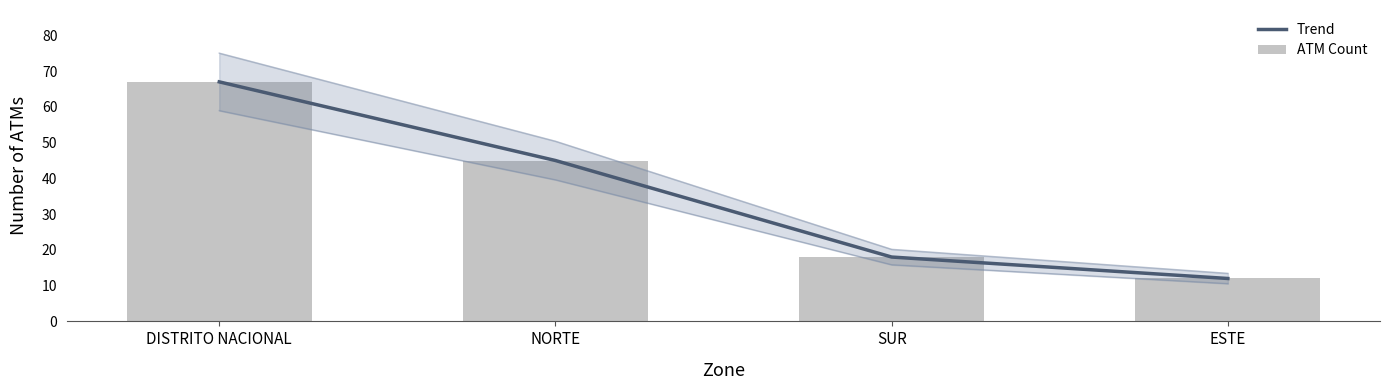

Which series has the widest spread of values?

Trend